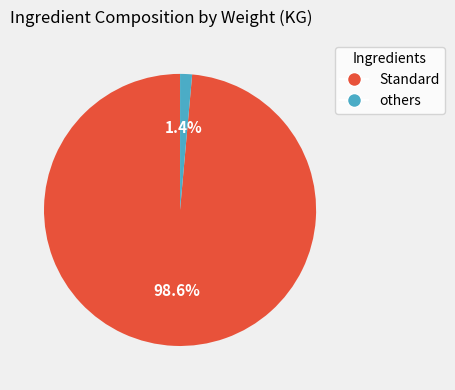

Does any single category account for the majority?

Yes